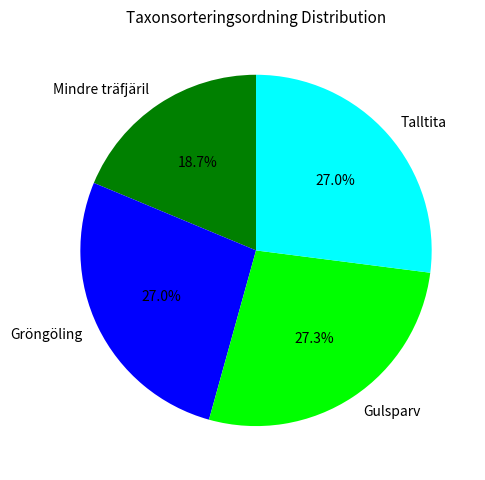

Approximately how many times larger is the value at Mindre träfjäril compared to Gulsparv?

0.7